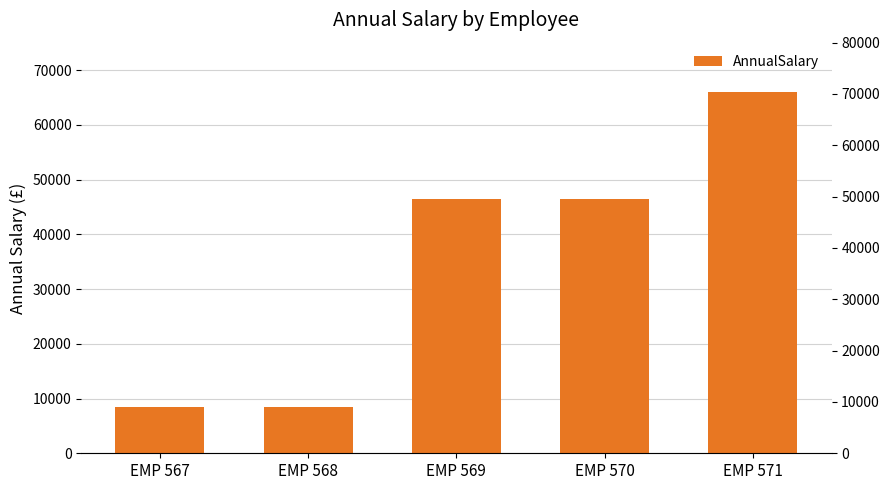

How many categories are shown in the chart?

5